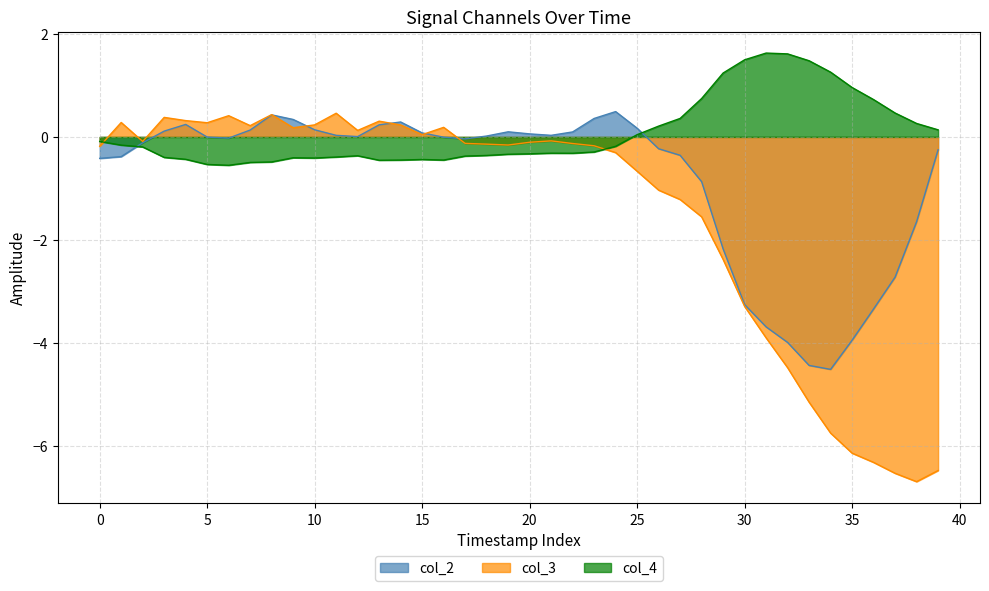

At which label is col_3 closest to -3?

30